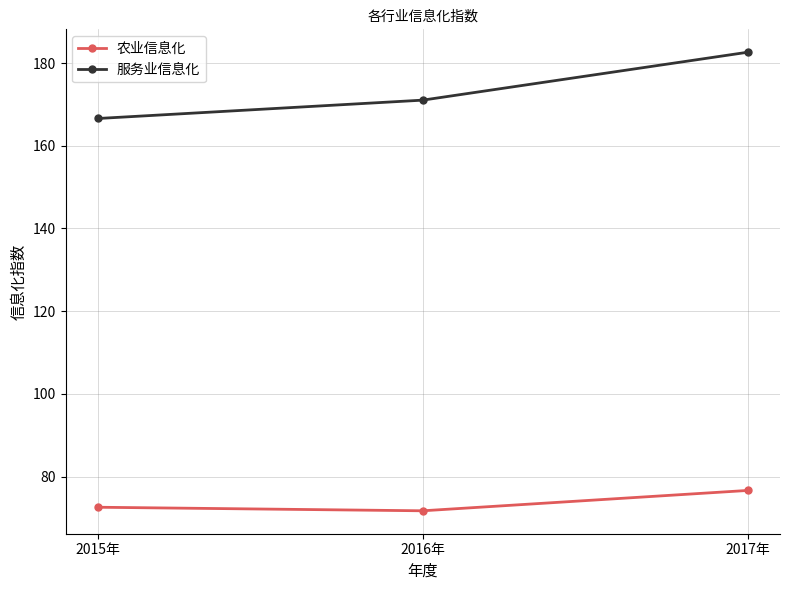

Rank the series by their average value, from highest to lowest.

服务业信息化, 农业信息化